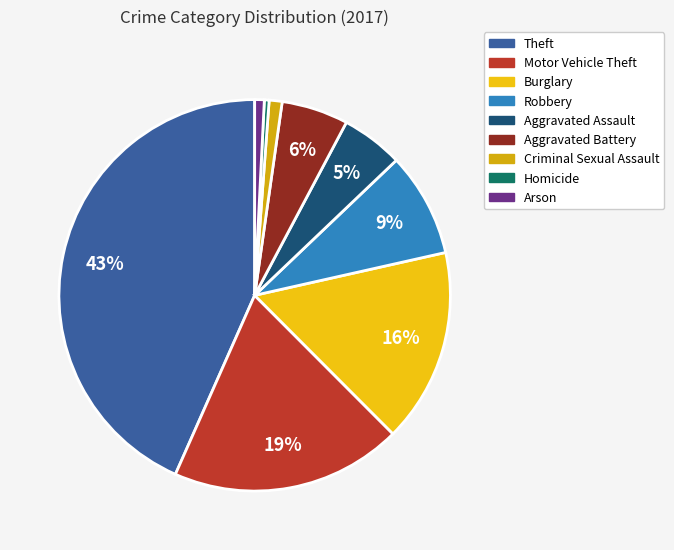

To the nearest percent, what is the difference between the Robbery and Homicide slice percentages?

8%